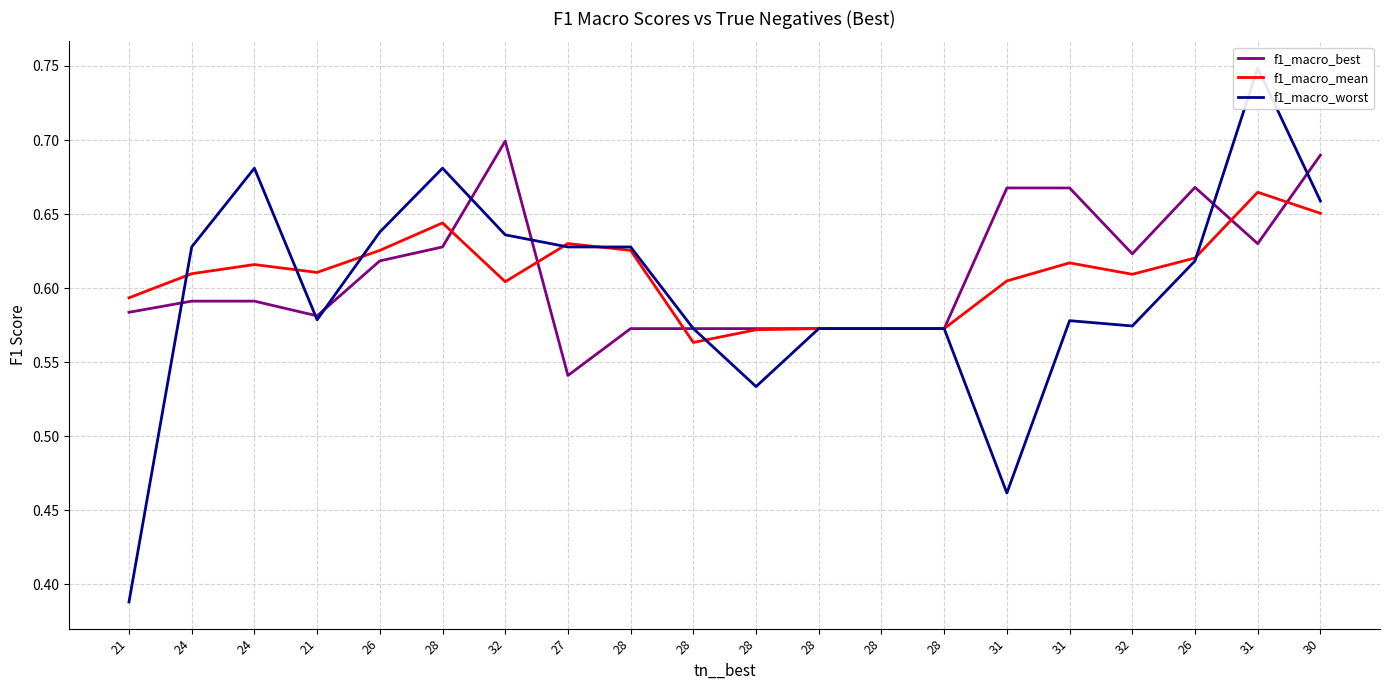

Which series has the largest total across all categories?

f1_macro_best